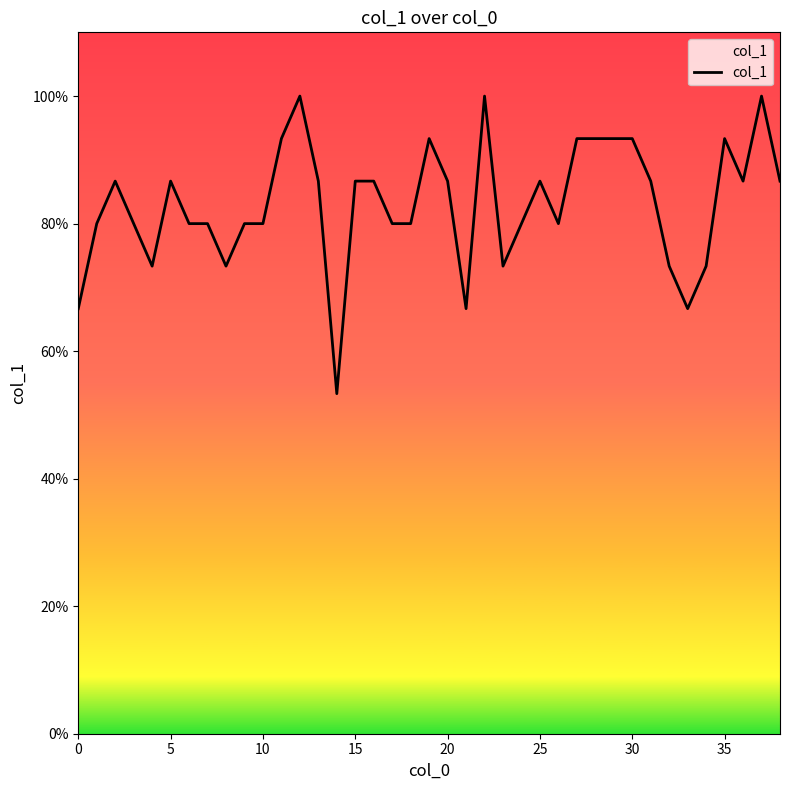

Reading right to left, extract all data points from this chart.

0.9	1.0	0.9	0.9	0.7	0.7	0.7	0.9	0.9	0.9	0.9	0.9	0.8	0.9	0.8	0.7	1.0	0.7	0.9	0.9	0.8	0.8	0.9	0.9	0.5	0.9	1.0	0.9	0.8	0.8	0.7	0.8	0.8	0.9	0.7	0.8	0.9	0.8	0.7